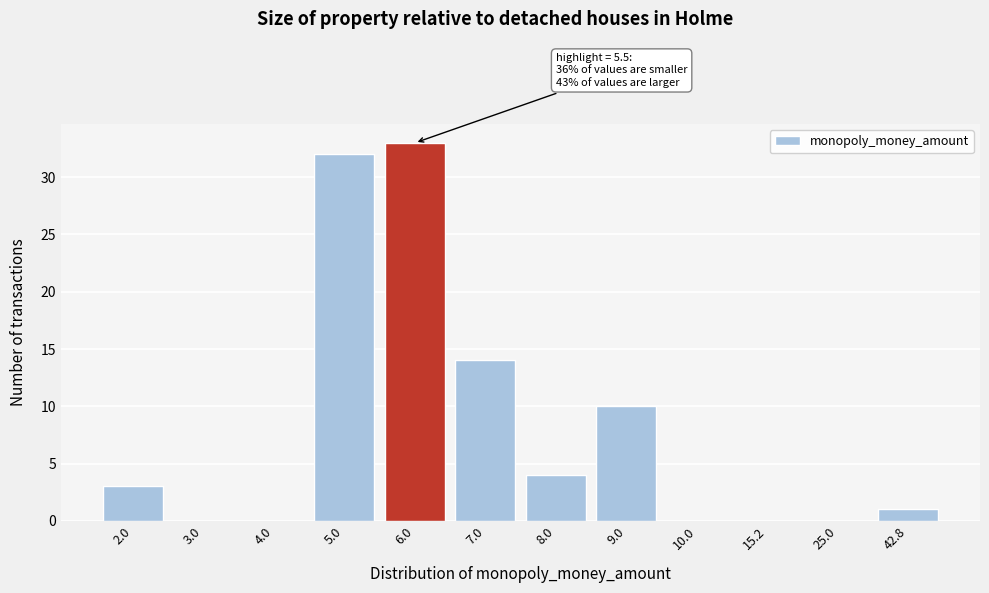

Reading left to right, what are all the values shown in this chart?

2.0=3	3.0=0	4.0=0	5.0=32	6.0=33	7.0=14	8.0=4	9.0=10	10.0=0	15.2=0	25.0=0	42.8=1